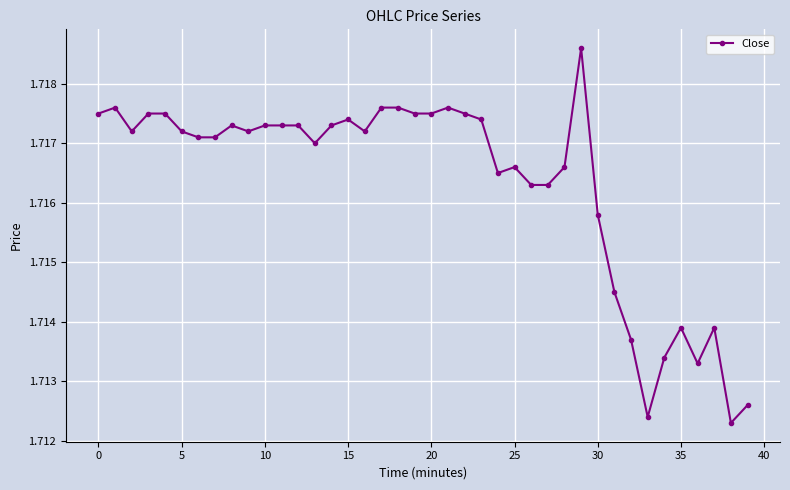

True or false: the data has more than 0 interior local peaks.

True